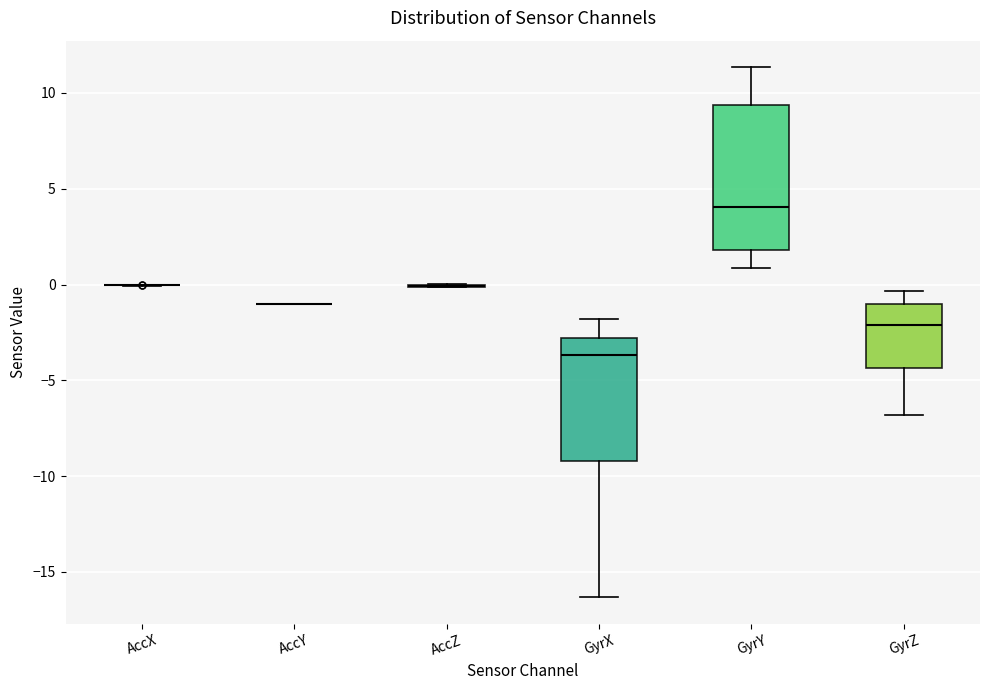

Reading left to right, read every box against the y-axis: the position of its median line, the range the box covers, and the ends of its whiskers. The values are not printed on the chart, so give them approximately, as read against the axis.

AccX: box collapsed to a line at 0.0, whiskers 0.0 to 0.0
AccY: box collapsed to a line at -1.0, whiskers -1.0 to -1.0
AccZ: box collapsed to a line at 0.0, whiskers 0.0 to 0.0
GyrX: median -3.5, box -9.0 to -3.0, whiskers -16.5 to -2.0
GyrY: median 4.0, box 2.0 to 9.5, whiskers 1.0 to 11.5
GyrZ: median -2.0, box -4.5 to -1.0, whiskers -7.0 to -0.5